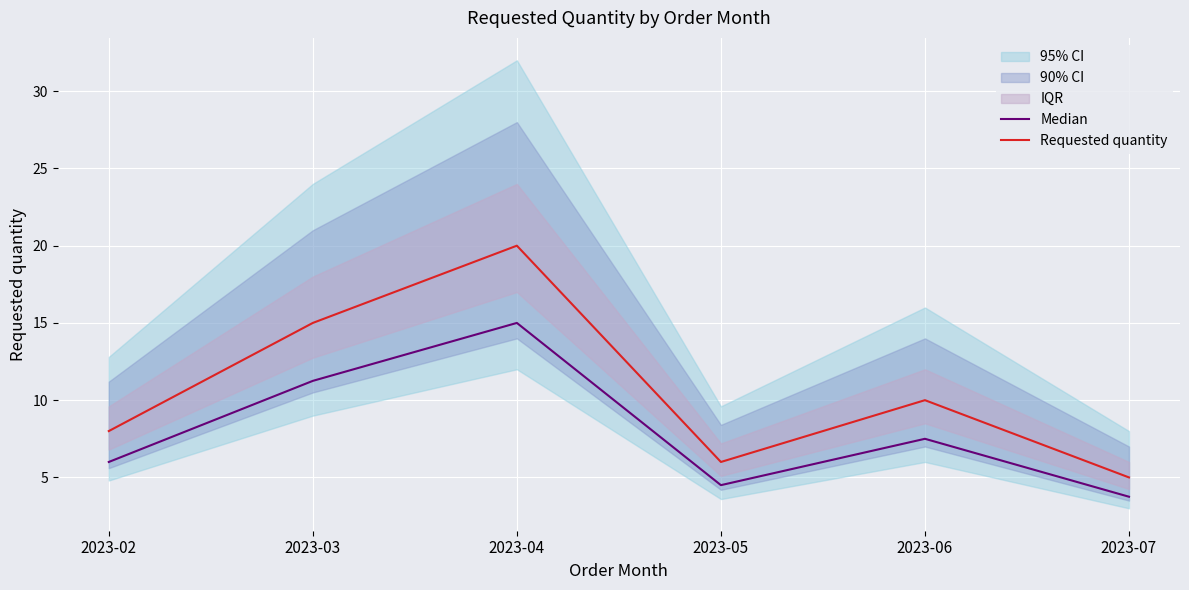

Where does the Median series first go above 7?

2023-03